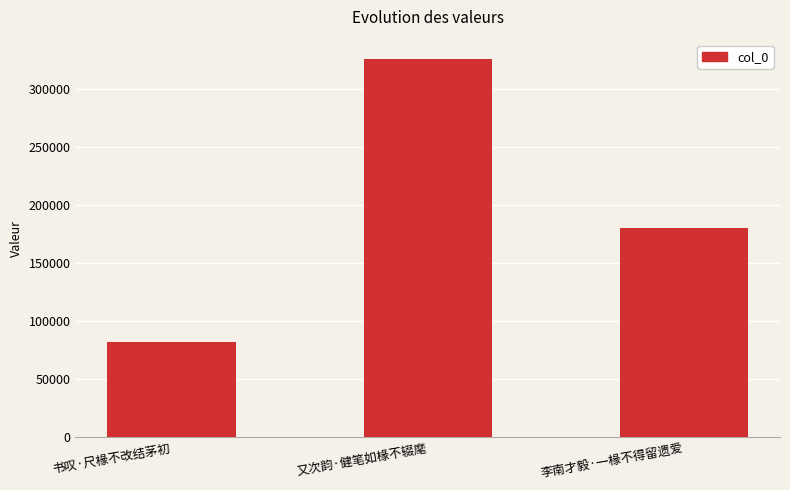

Reading right to left, extract all data points from this chart.

李南才毅·一椽不得留遗爱=179947	又次韵·健笔如椽不辍麾=325830	书叹·尺椽不改结茅初=81535